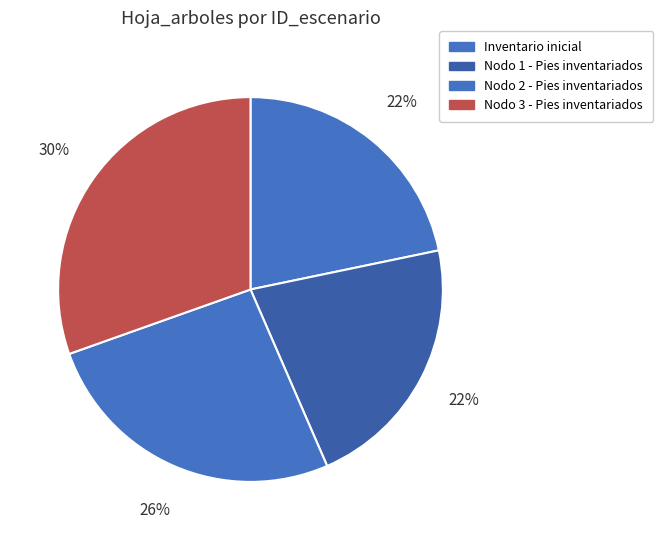

How many segments does this pie chart have?

4